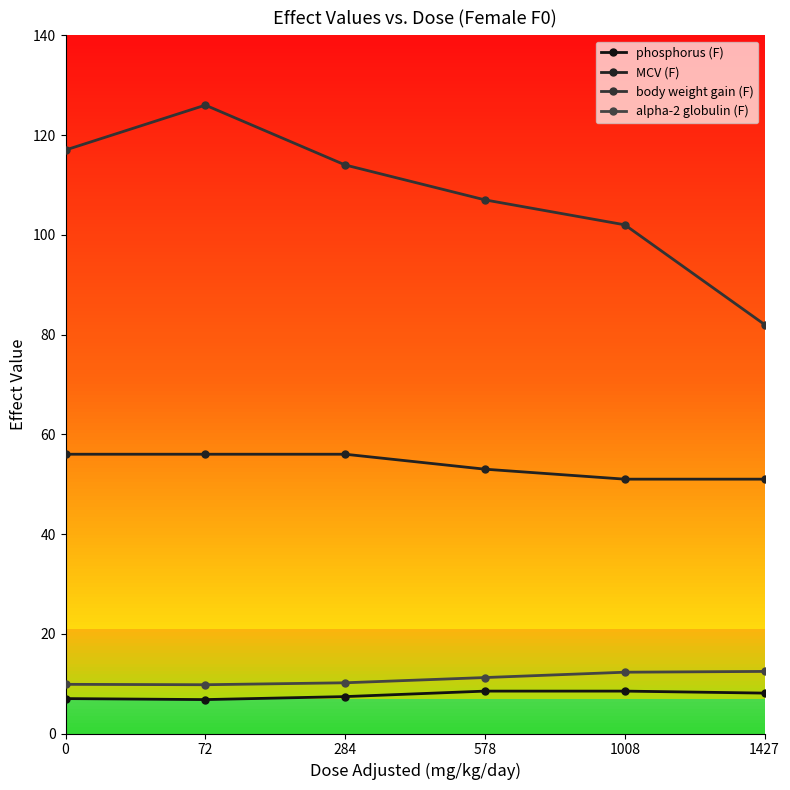

Which category has the lowest value in the alpha-2 globulin (F) series?

72